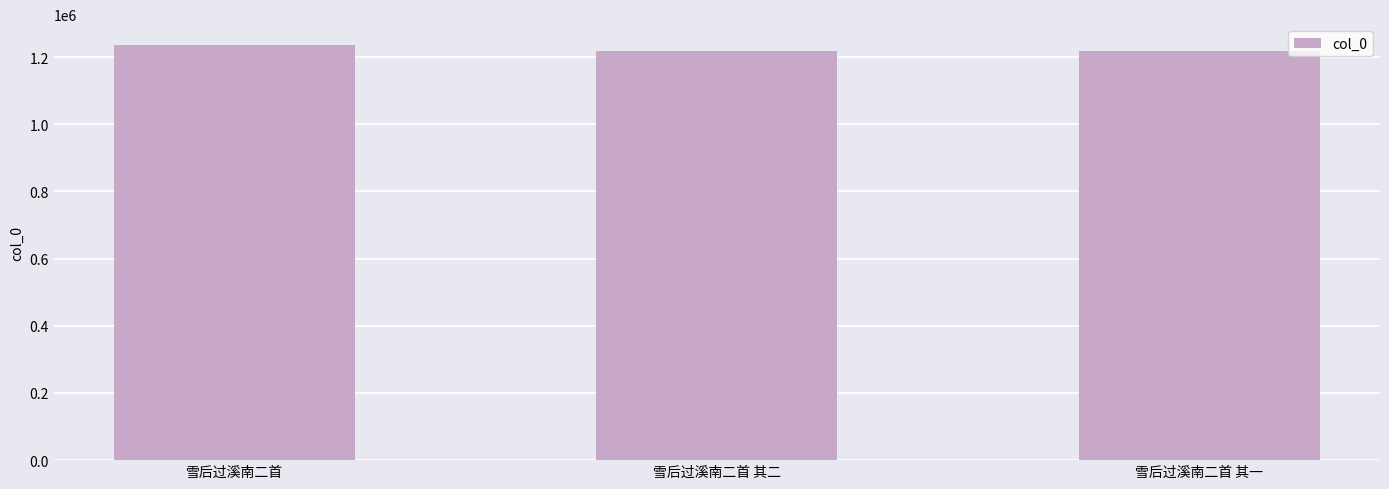

Which category has the highest value across all series?

雪后过溪南二首